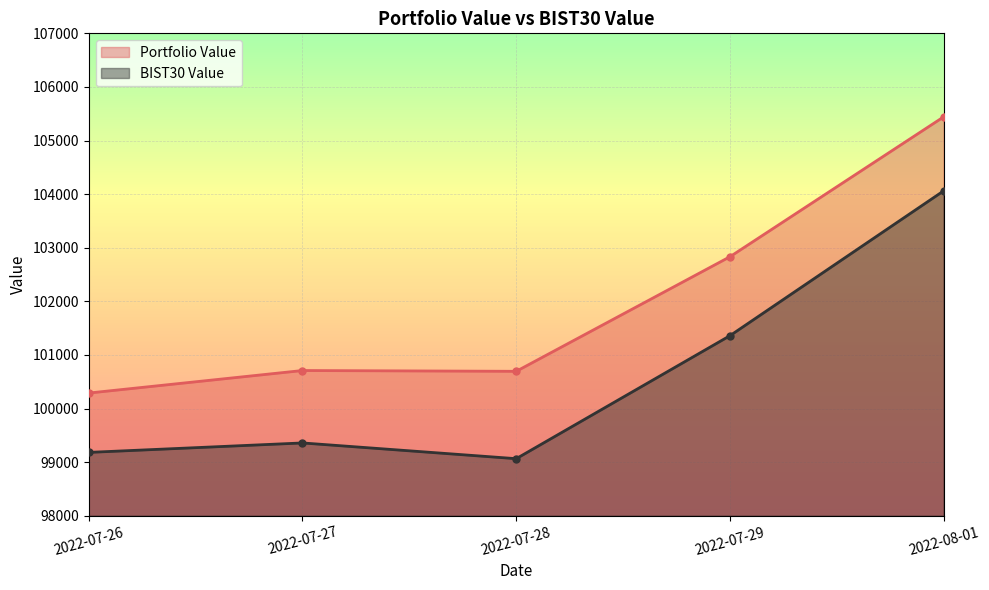

Which series changed the most between 2022-07-27 and 2022-07-29?

Portfolio Value